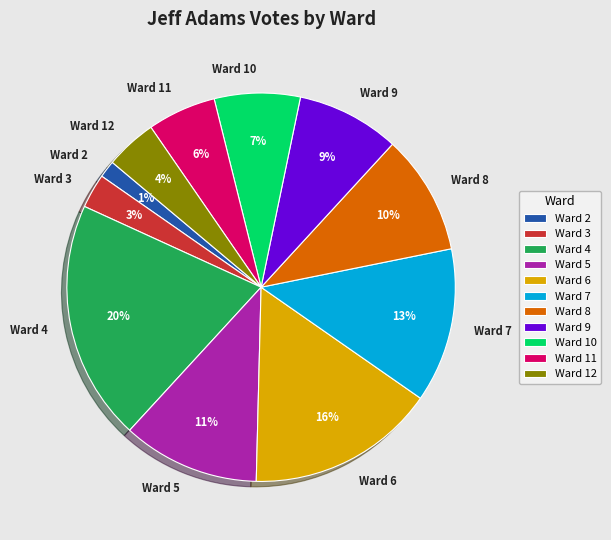

The Ward 7 slice represents 19% of the pie. True or false?

False